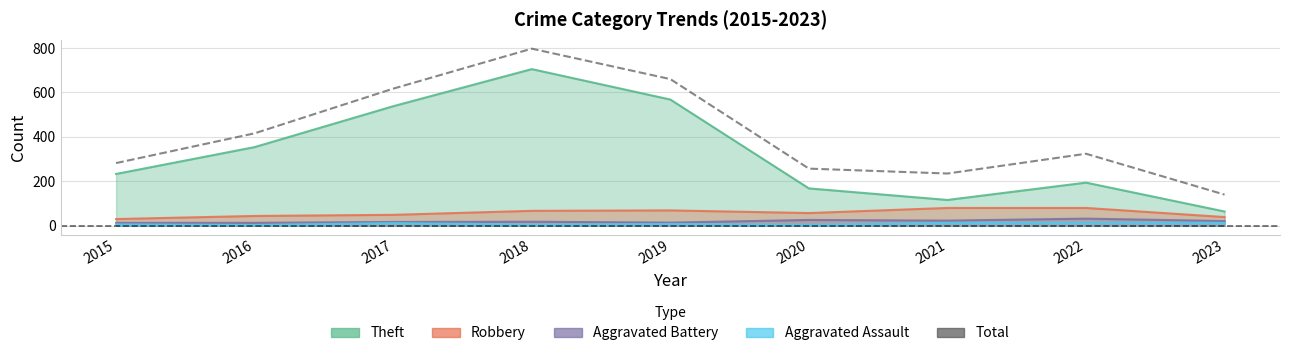

What is the change in value from 2017 to 2023?

-477